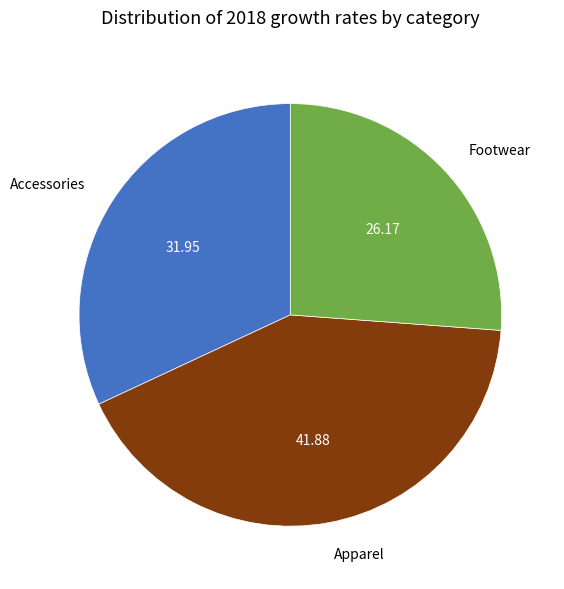

The Apparel slice represents 51% of the pie. True or false?

False